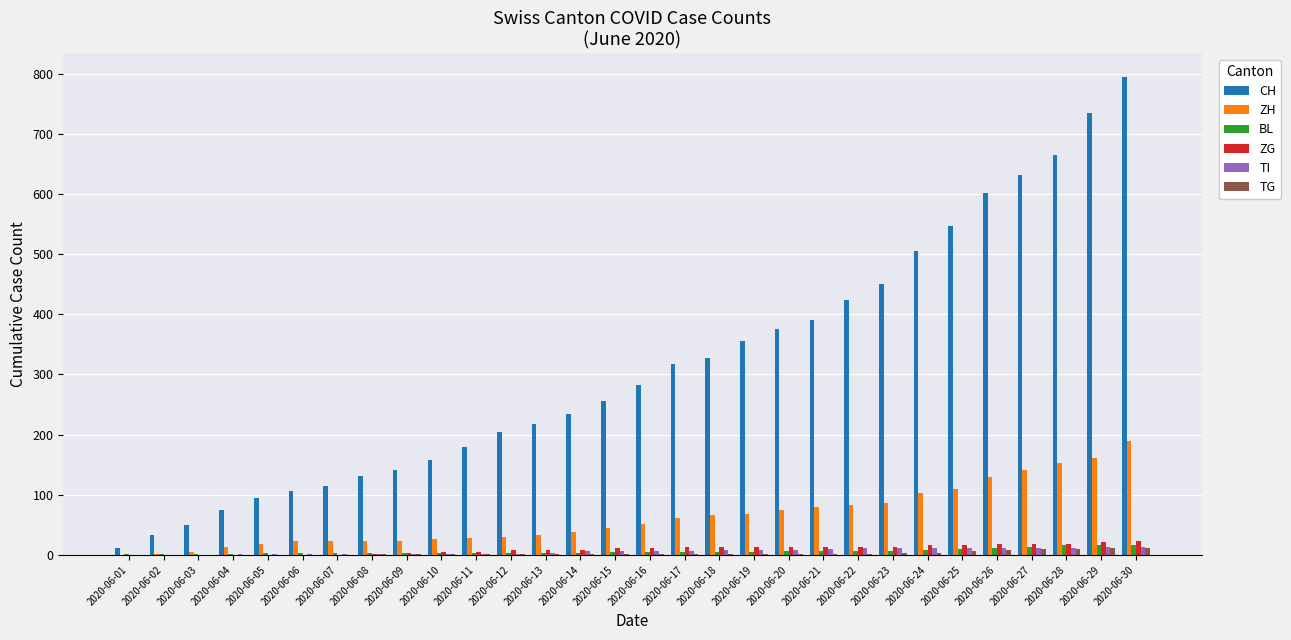

Count the number of data series in this chart.

6